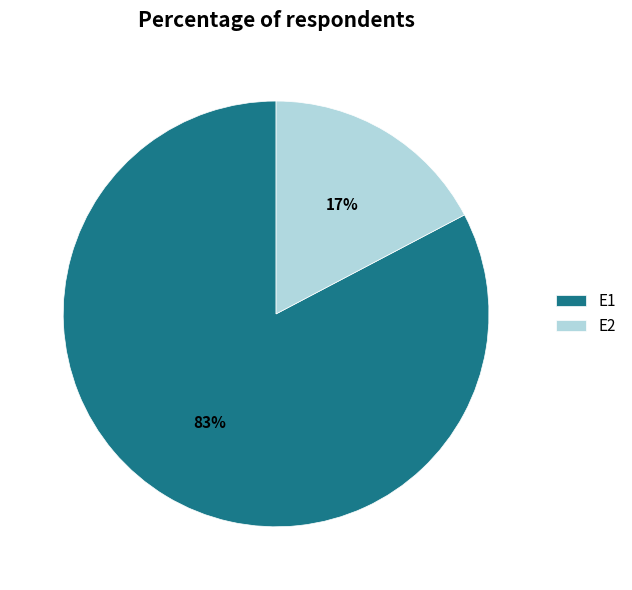

How many slices are in this pie chart?

2